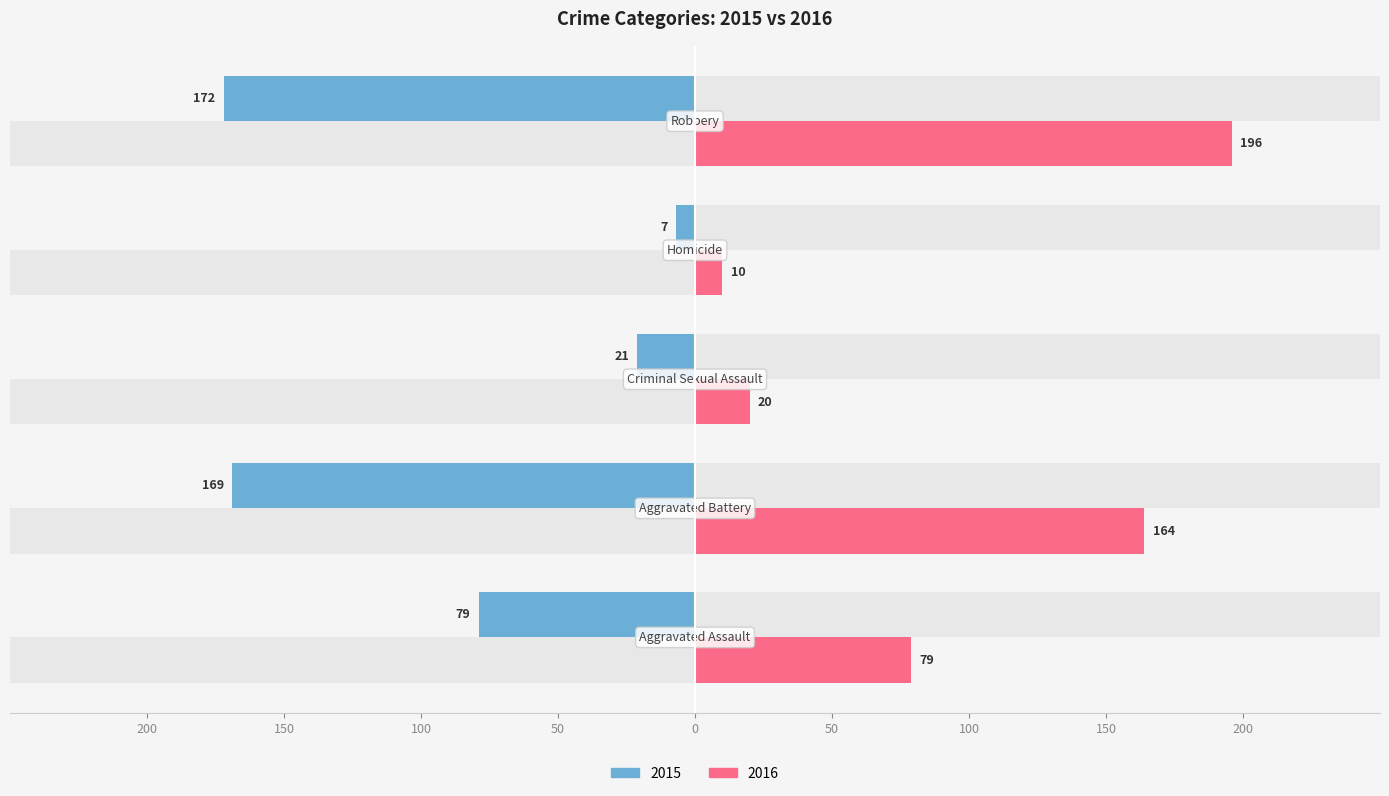

Is it true that 2016 equals 10 at Homicide?

True